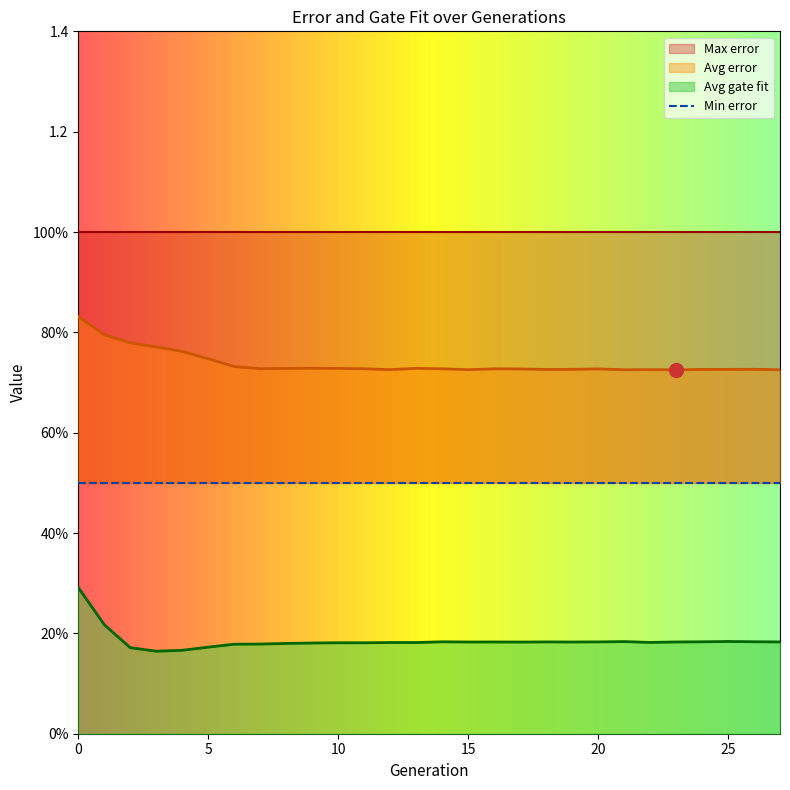

Read the Avg gate fit value at 11.

0.2